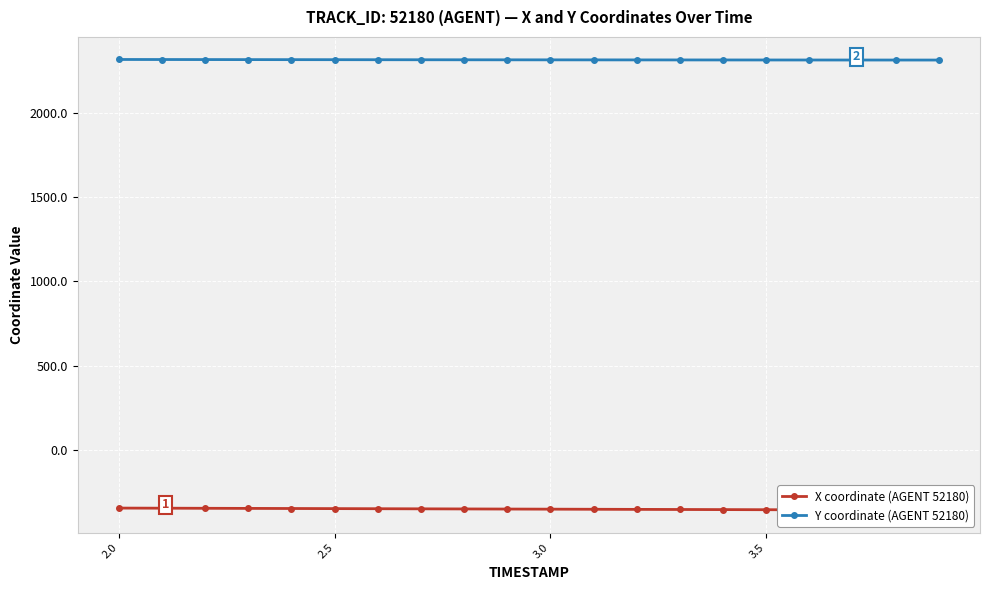

Count the number of categories in the chart.

20